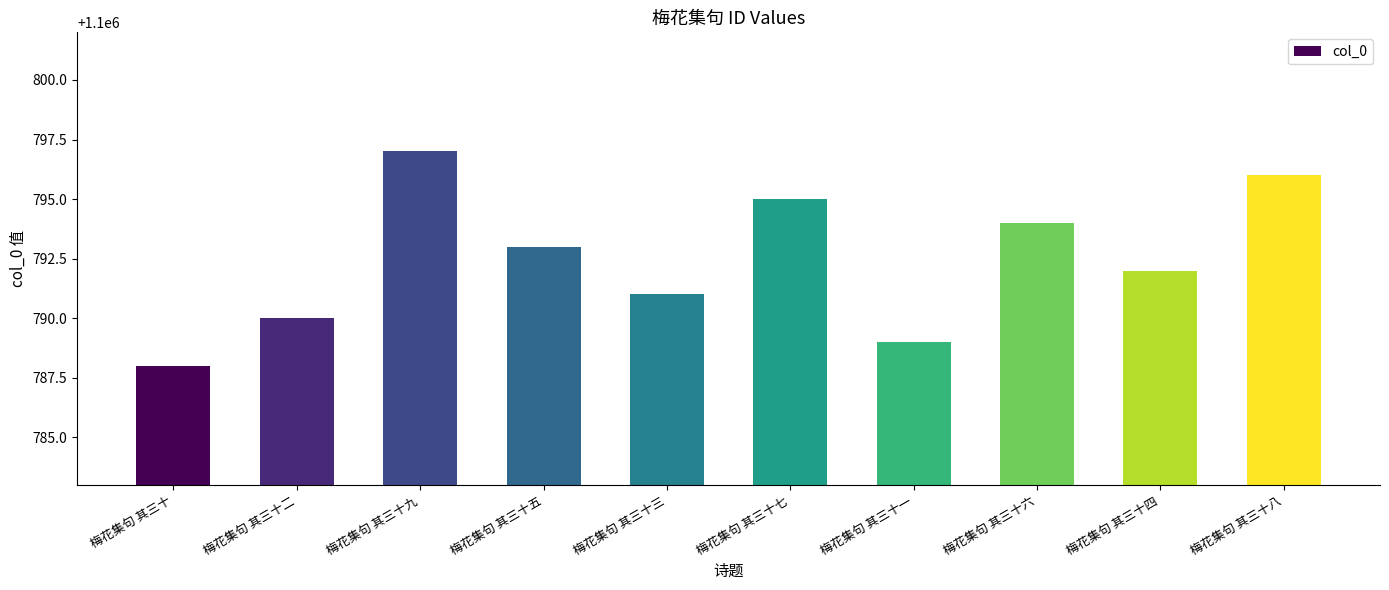

What is the difference between the maximum and minimum values?

9